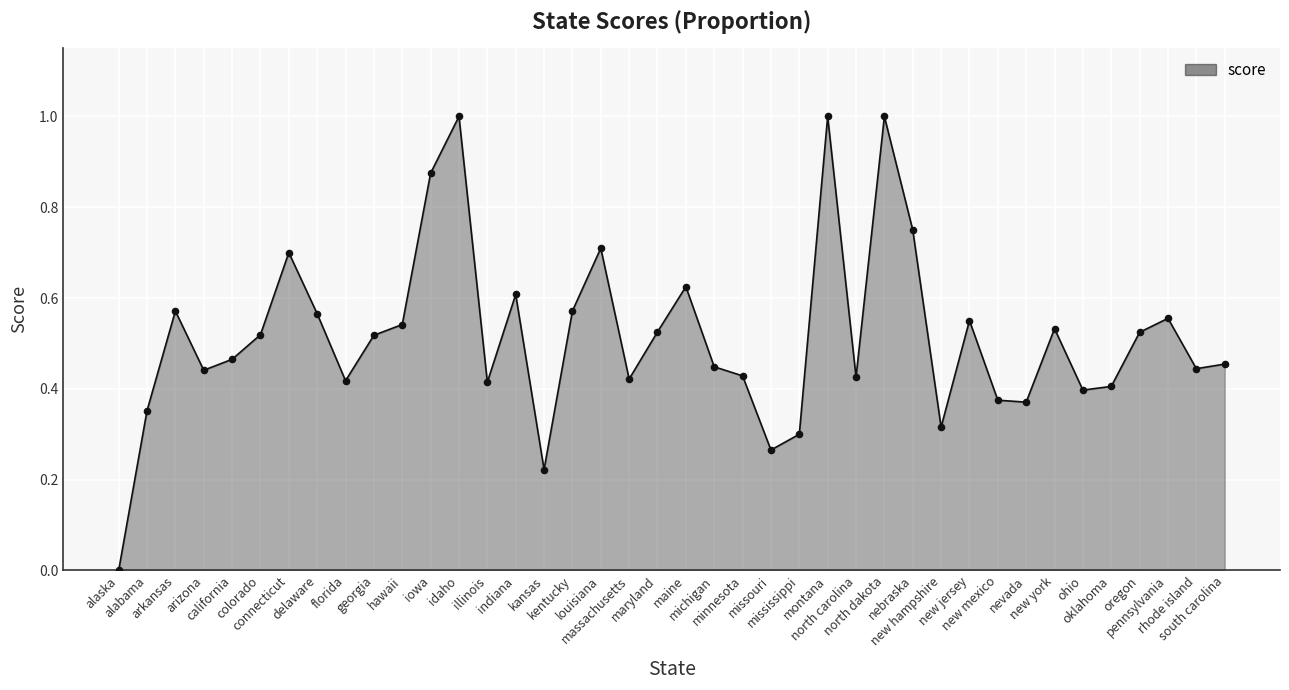

Which has a higher value, new mexico or california?

california